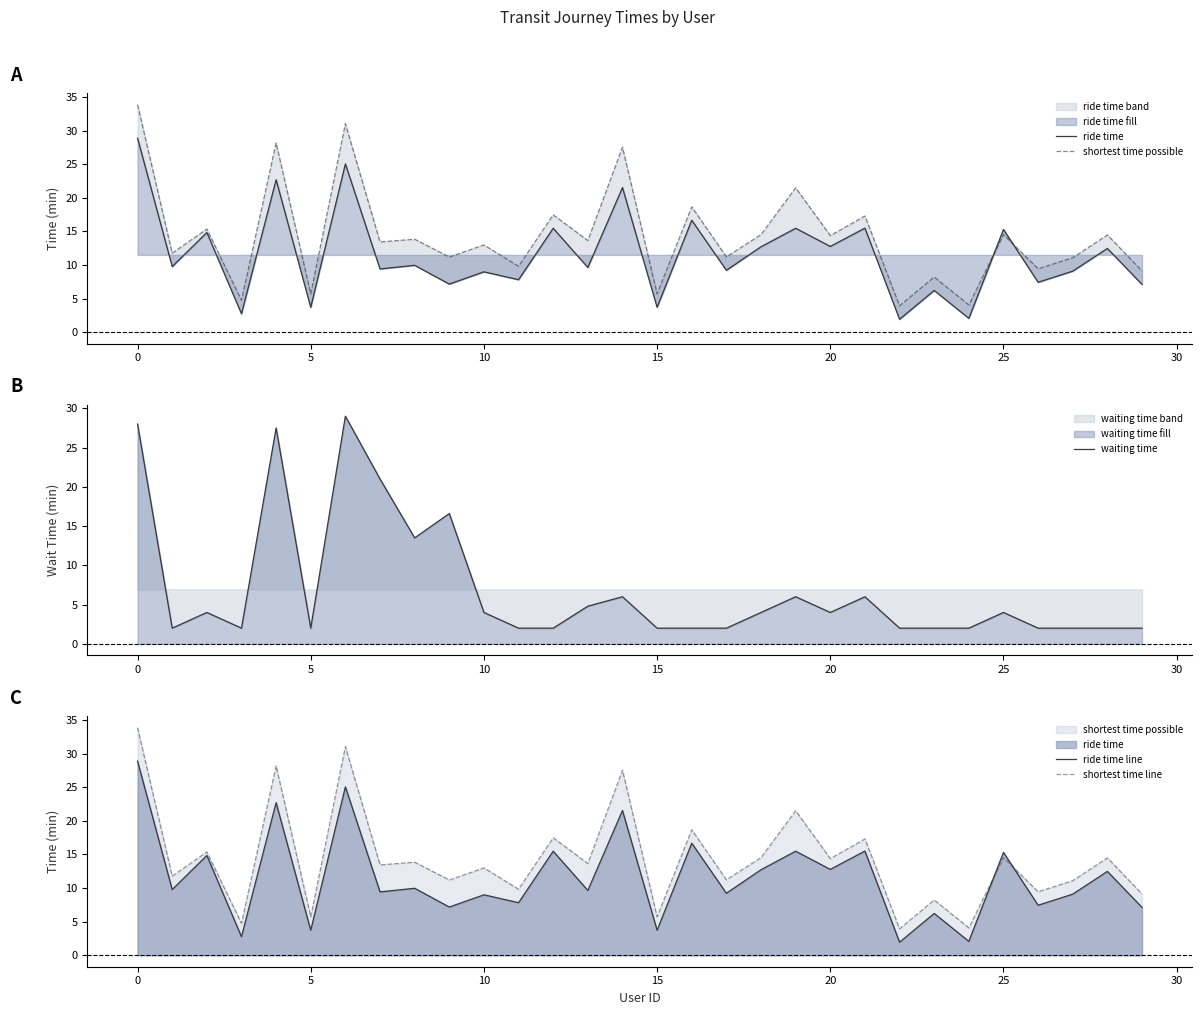

What is the total value across all series at 25?

141.2